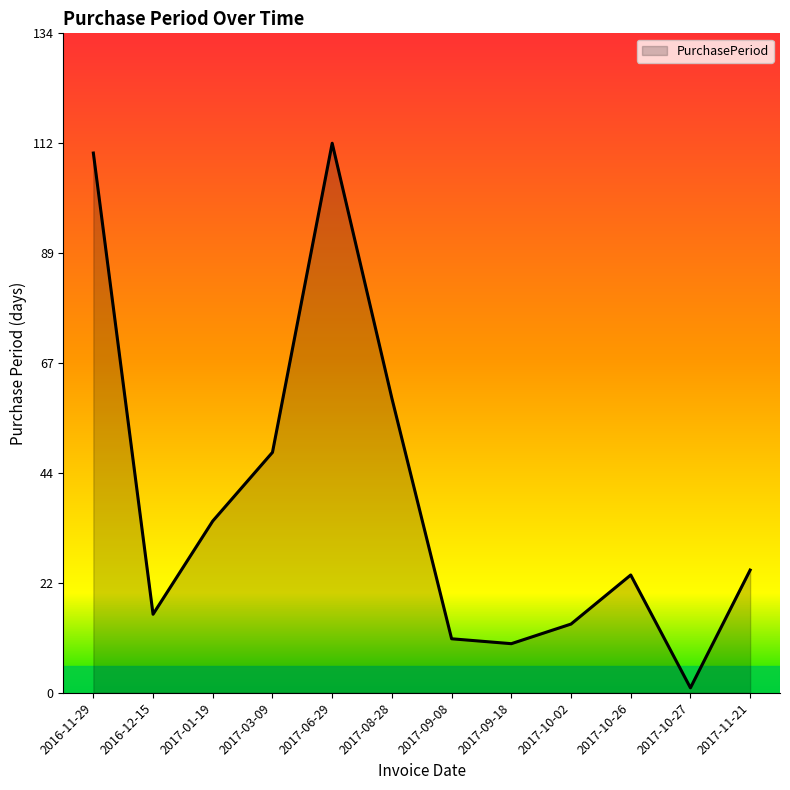

How many lines are shown in the chart?

1